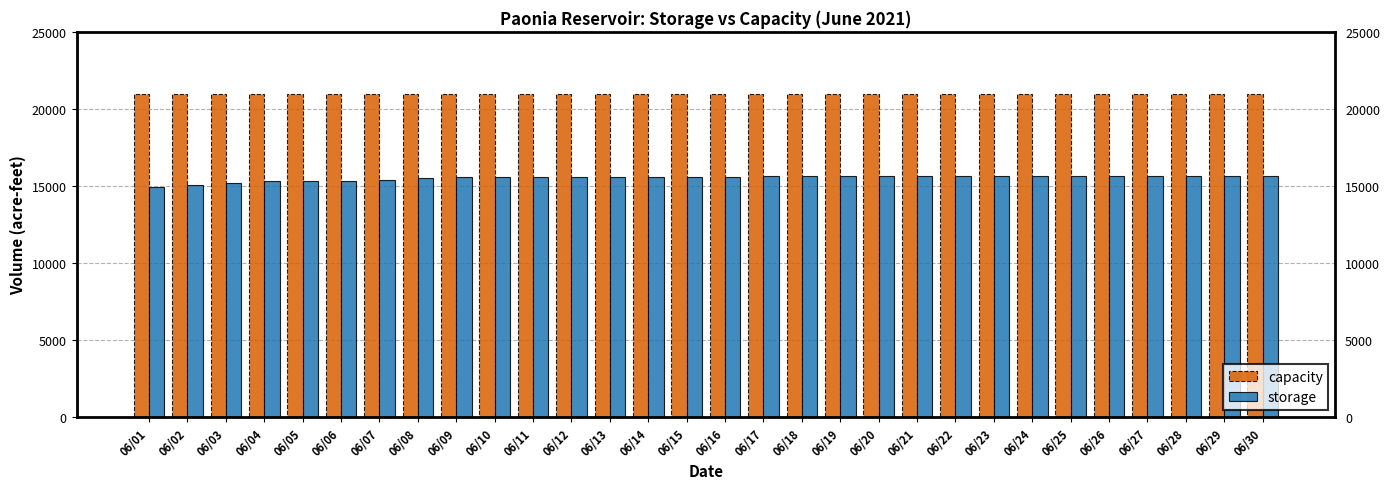

What is the minimum value shown in the chart?

14898